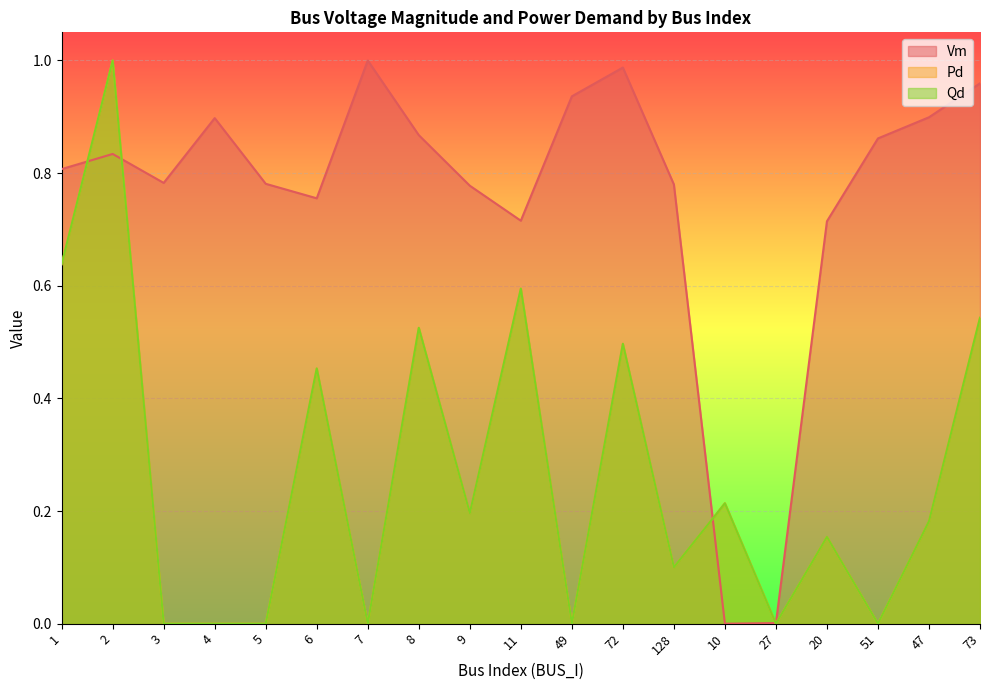

What is the difference between the maximum and minimum values in the Vm series?

1.0